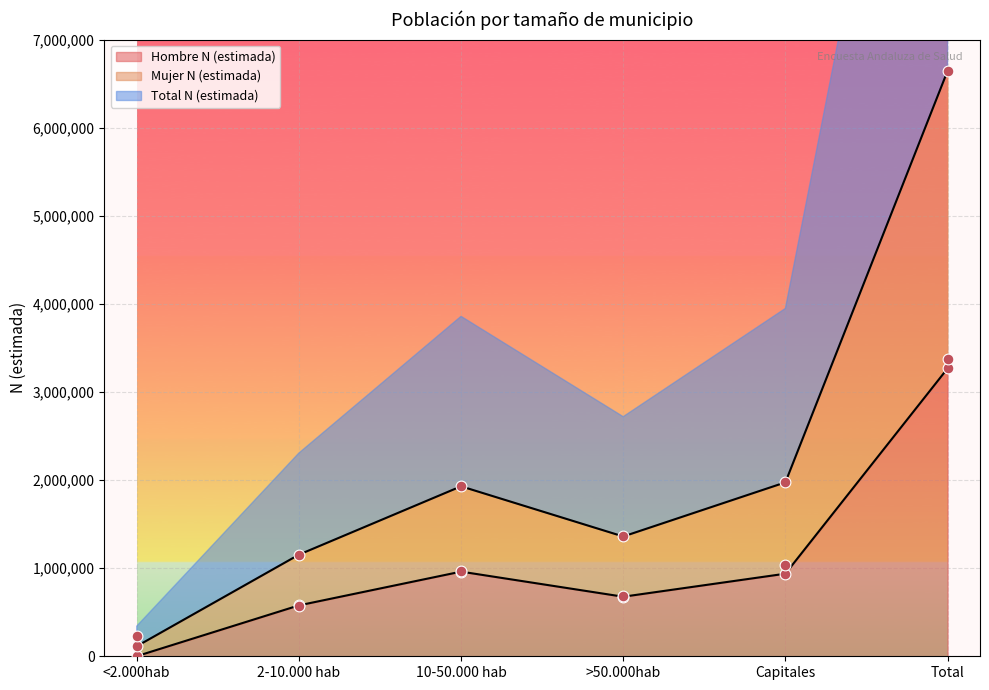

What are all the series names shown in the legend?

Hombre N (estimada), Mujer N (estimada), Total N (estimada)